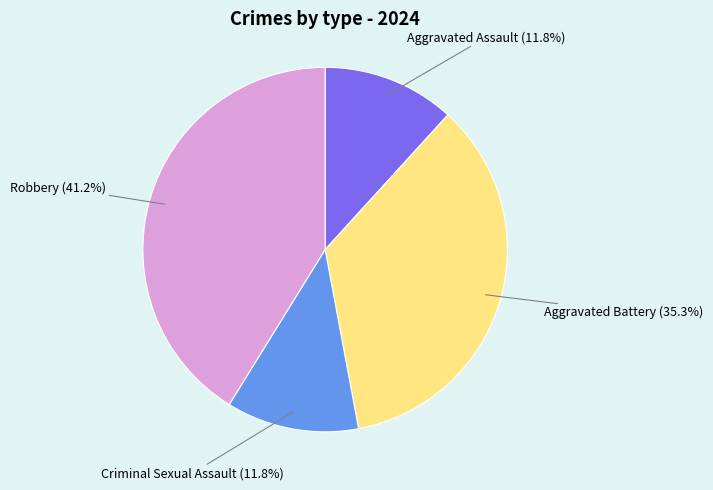

Is there any slice that represents more than half of the pie?

No